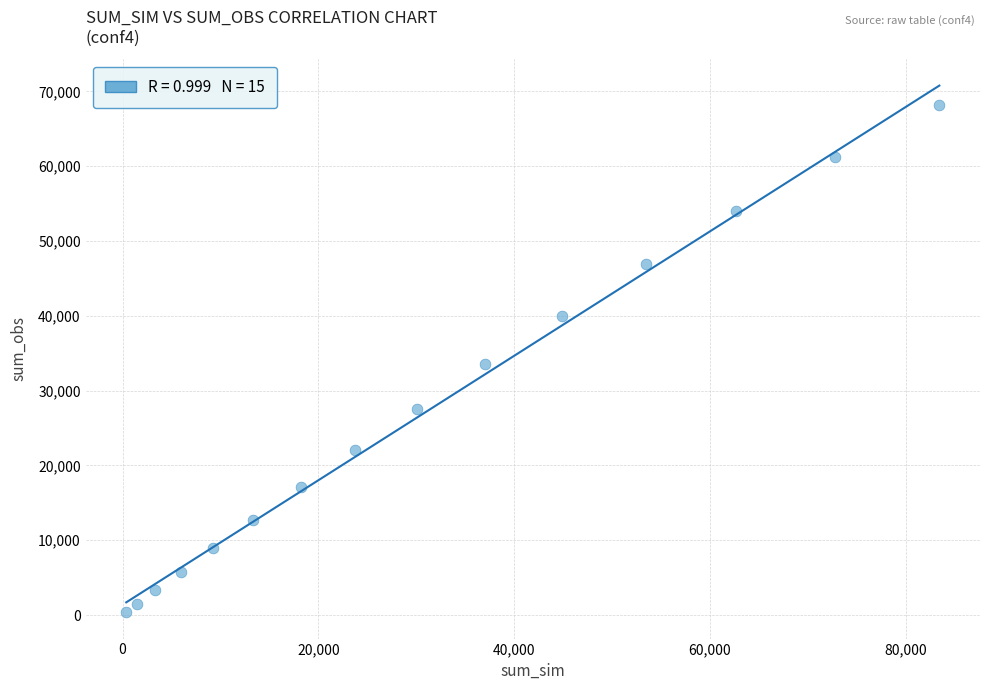

What is the range of Y values (max minus min)?

67779.3